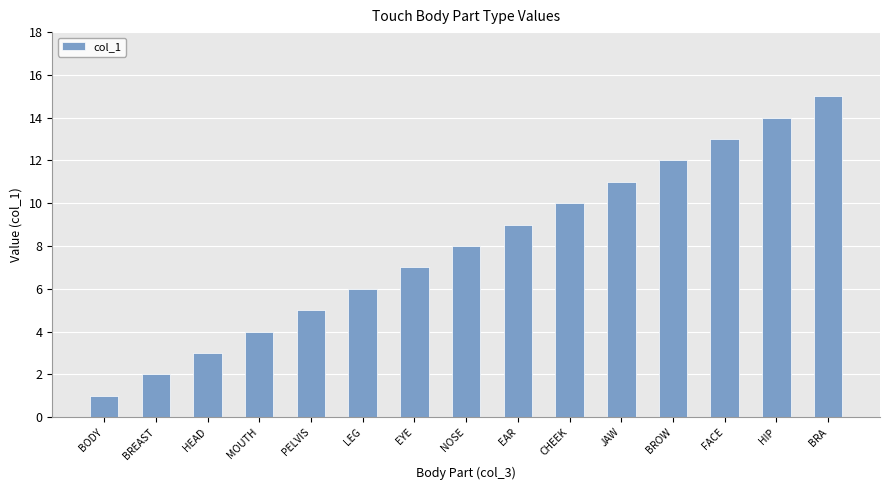

What is the maximum value shown in the chart?

15